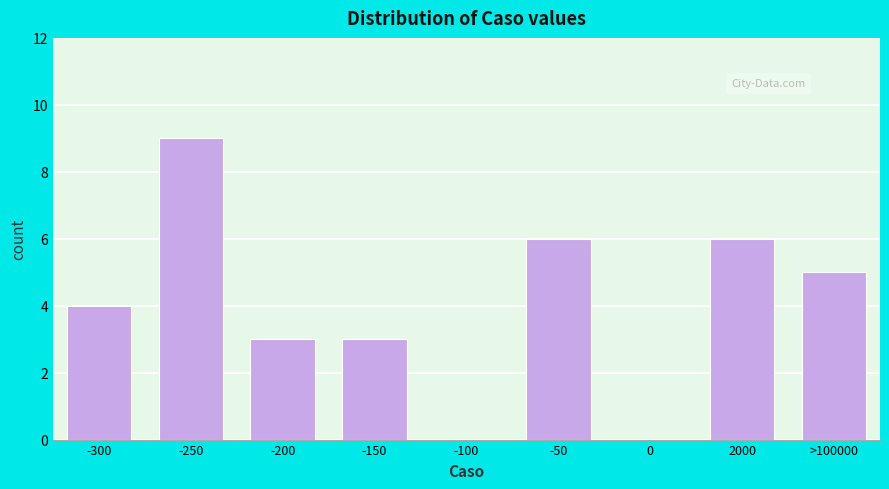

Reading left to right, transcribe all the data shown in this chart.

-300=4	-250=9	-200=3	-150=3	-100=0	-50=6	0=0	2000=6	>100000=5